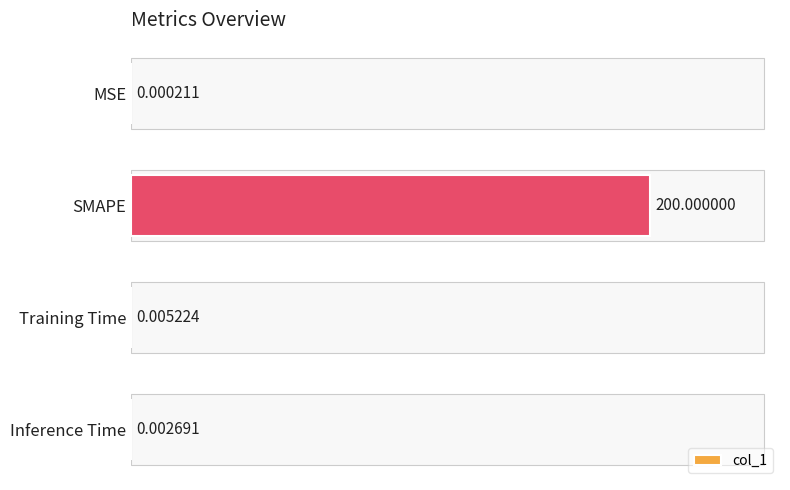

What is the sum of all values?

200.0